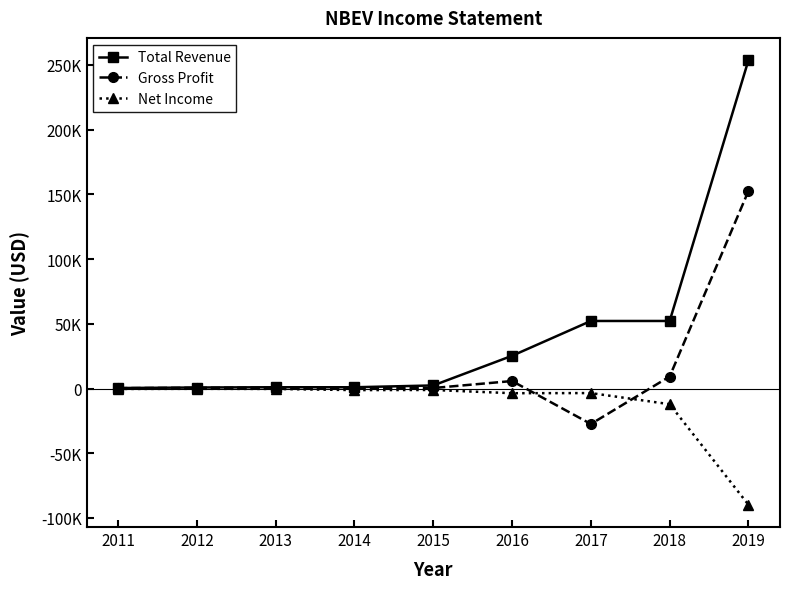

Between which two adjacent categories do Net Income and Gross Profit first intersect?

2016 and 2017